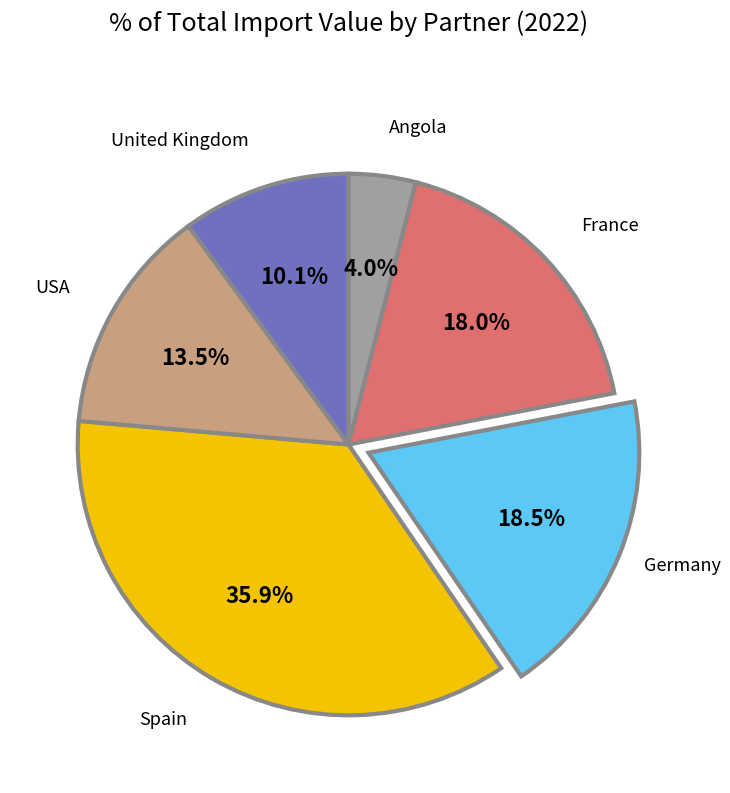

Is there a majority slice in this chart?

No